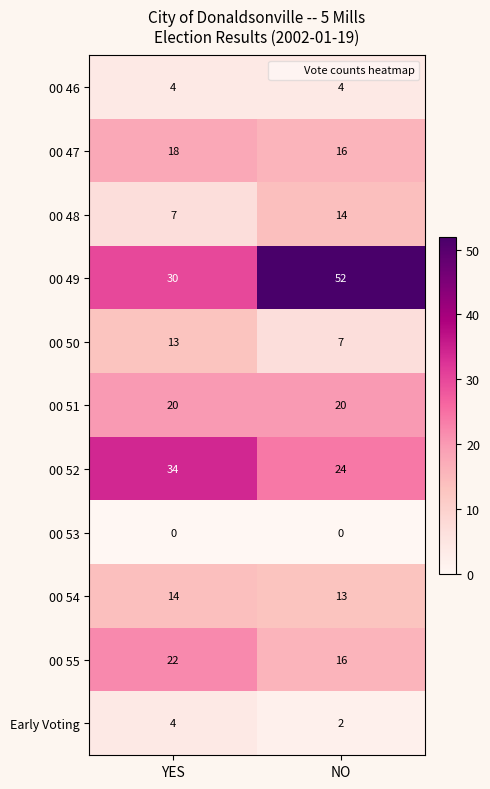

What is the total value across all series at NO?

168